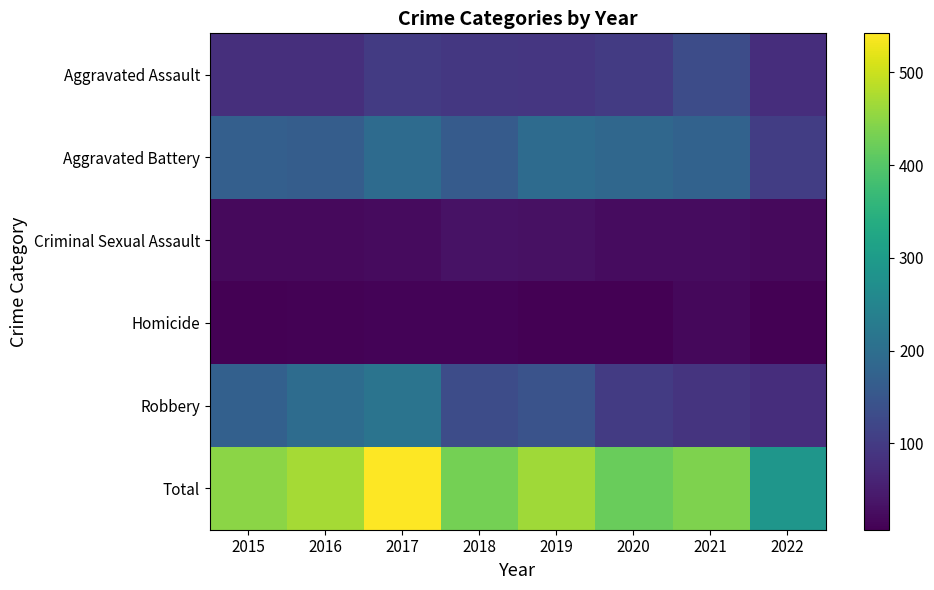

Which has a higher value, 2020 or 2015?

2020